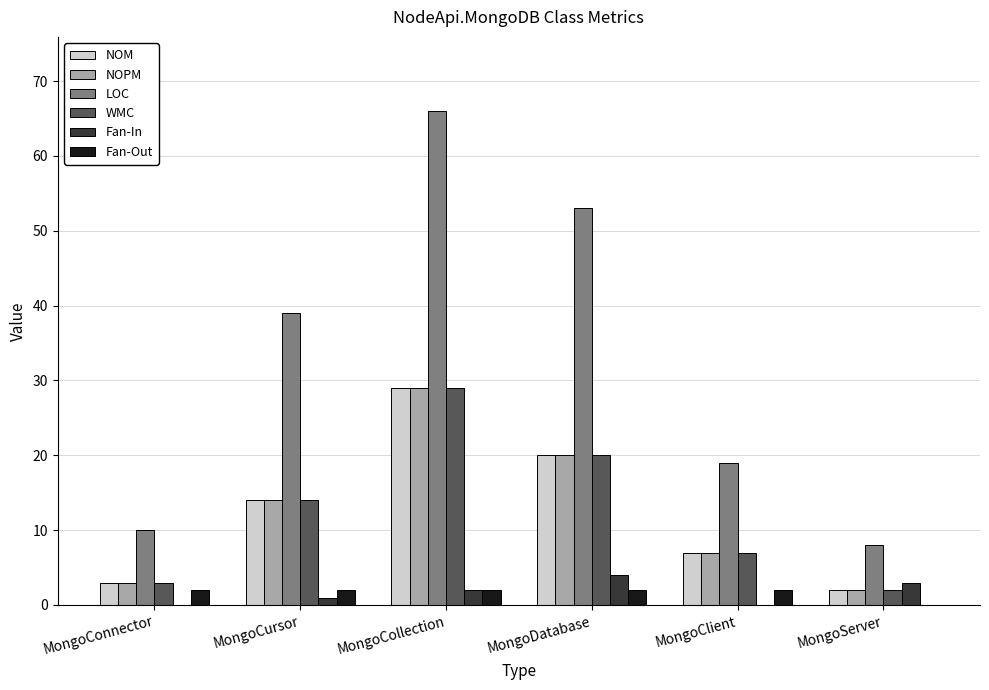

True or false: NOM has a value of 8 at MongoCursor.

False